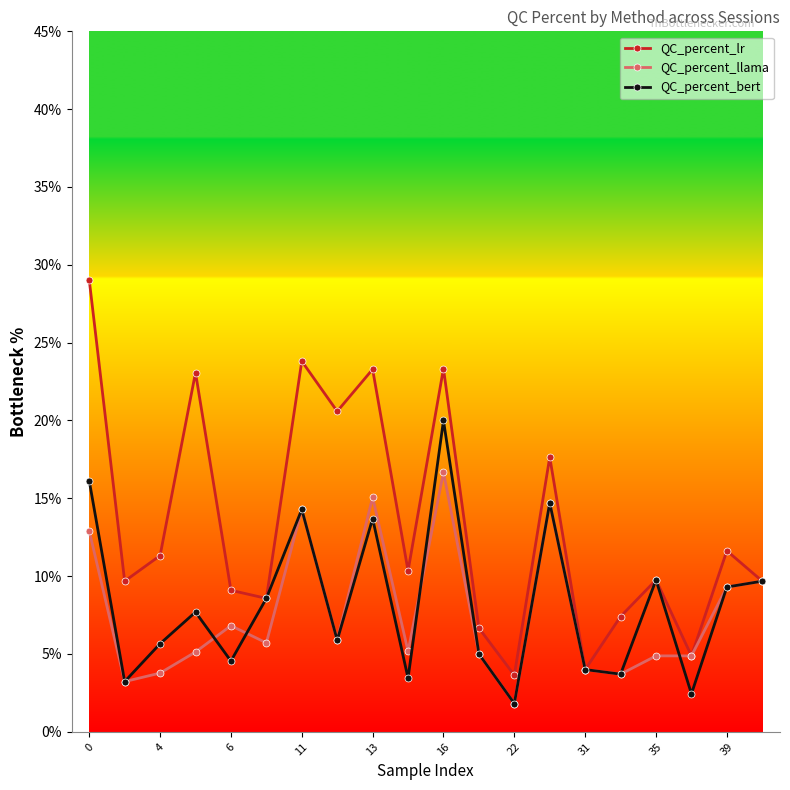

True or false: QC_percent_lr and QC_percent_bert intersect in this chart.

False